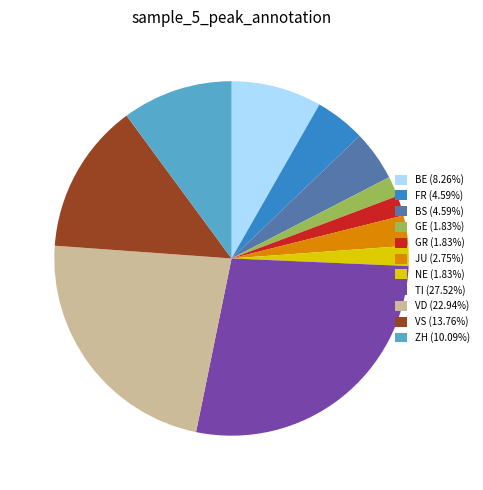

Combined, do BE (8.26%) and GE (1.83%) account for over 50%?

No